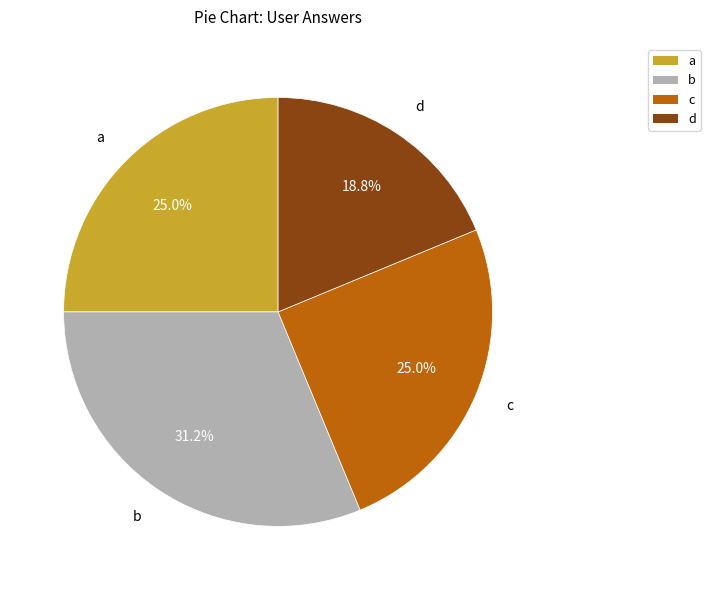

Is it true that b is 37% of the pie?

False